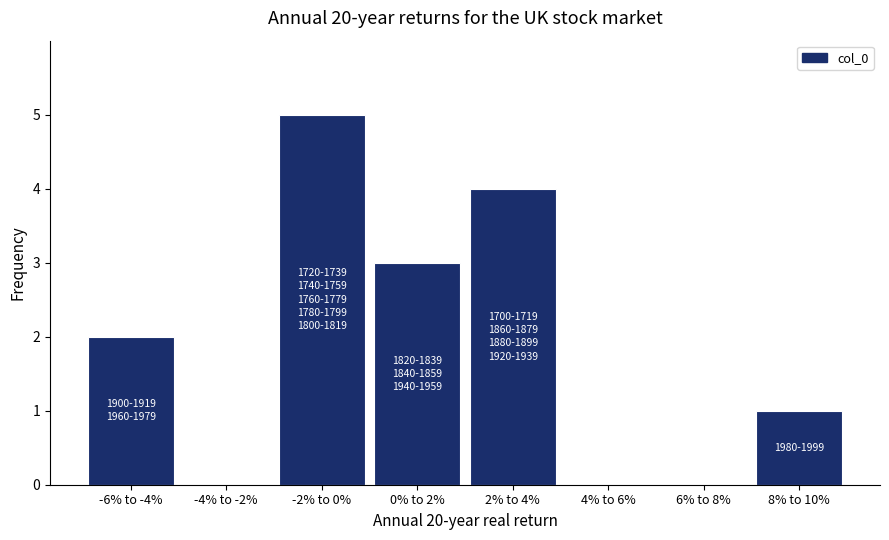

Reading left to right, list all the values displayed in this chart.

-6% to -4%=2	-4% to -2%=0	-2% to 0%=5	0% to 2%=3	2% to 4%=4	4% to 6%=0	6% to 8%=0	8% to 10%=1